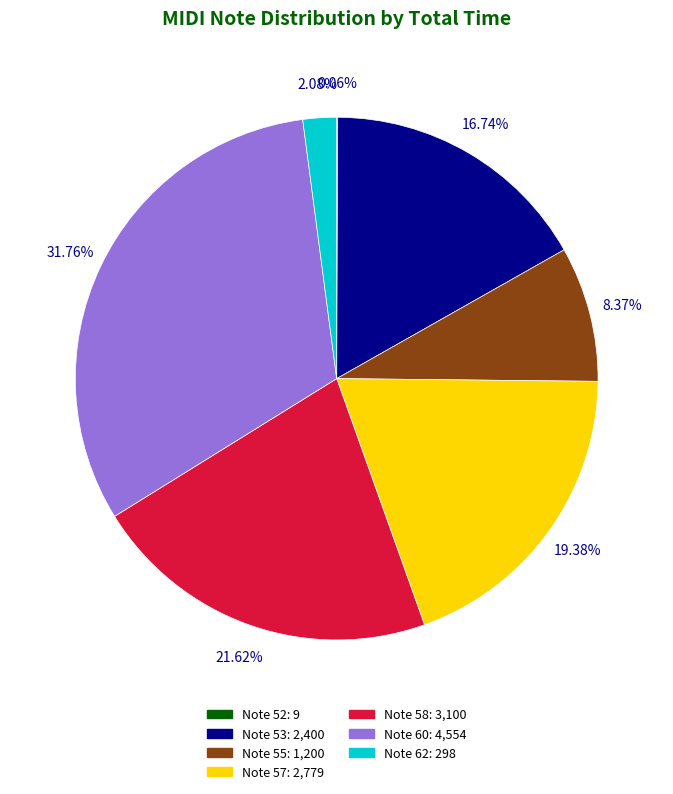

Does any single category account for the majority?

No